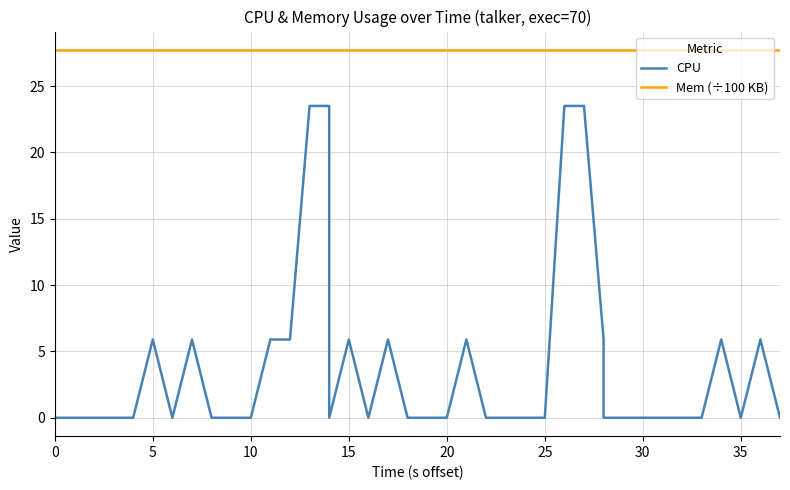

At which category is the sum across all series the highest?

13